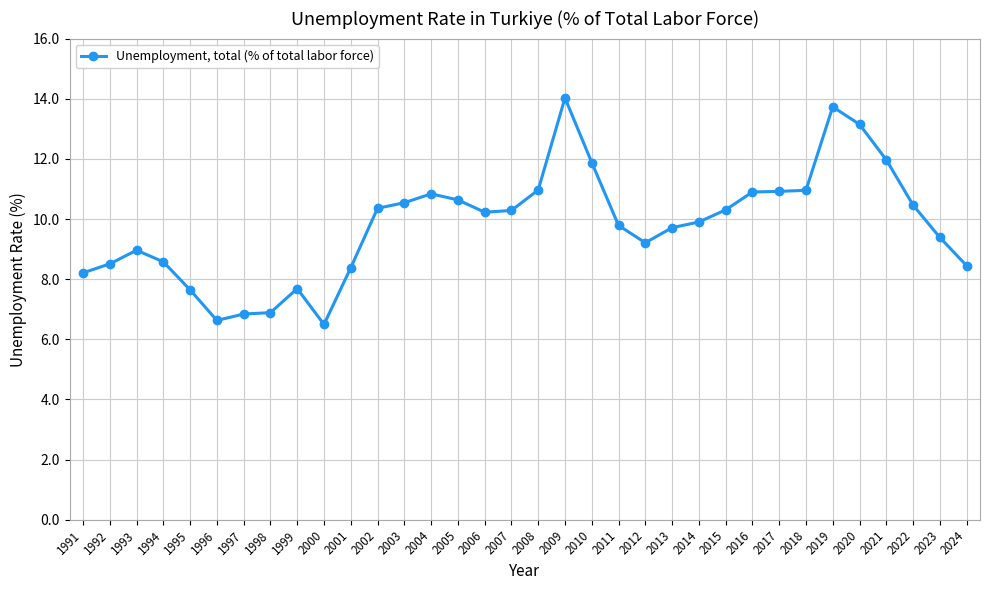

Which label corresponds to the largest value in the chart?

2009